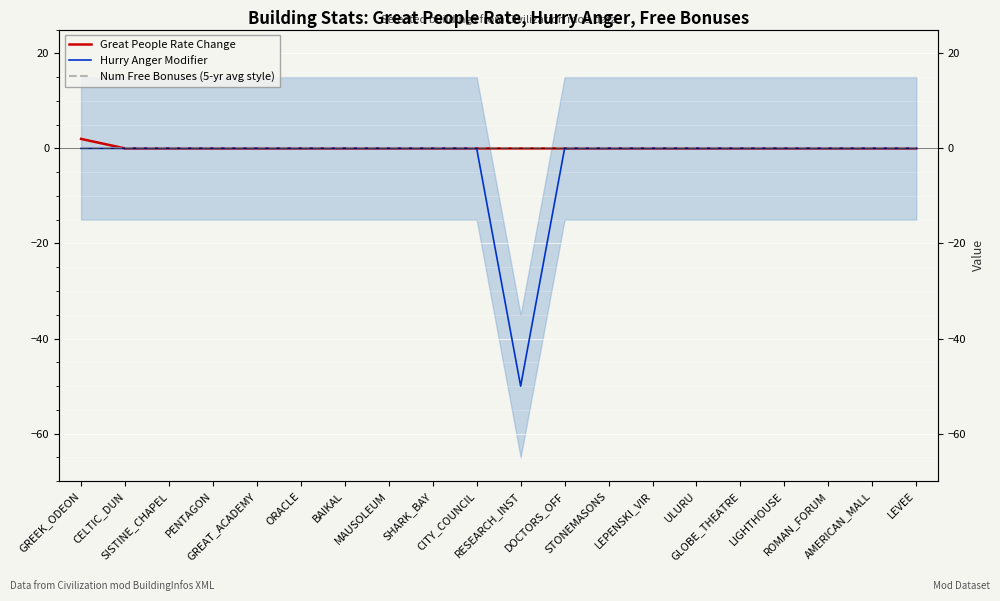

What are all the series names shown in the legend?

Great People Rate Change, Hurry Anger Modifier, Num Free Bonuses (5-yr avg style)